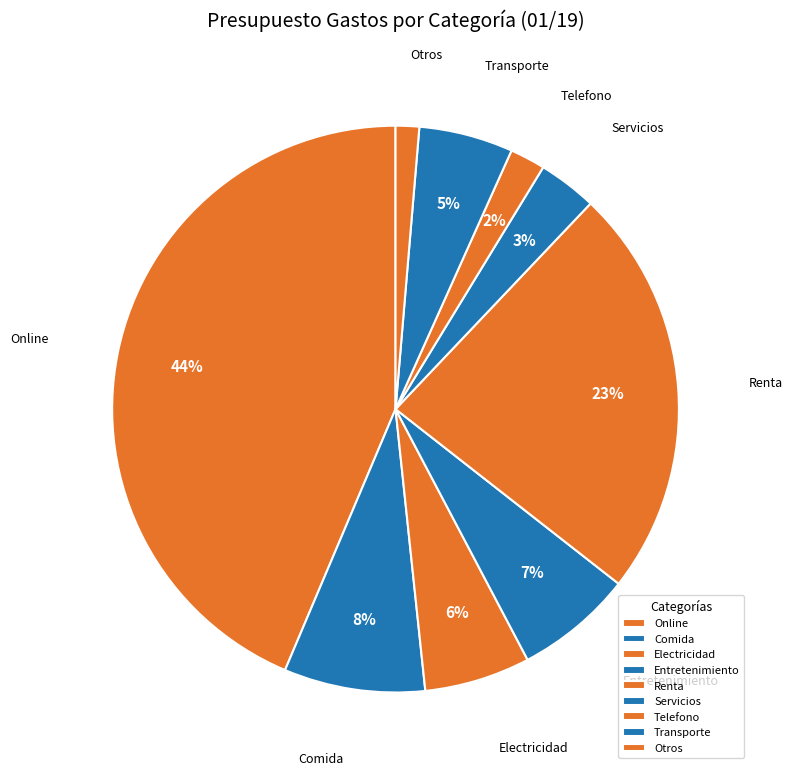

What percentage is the Electricidad slice, to the nearest percent?

6%